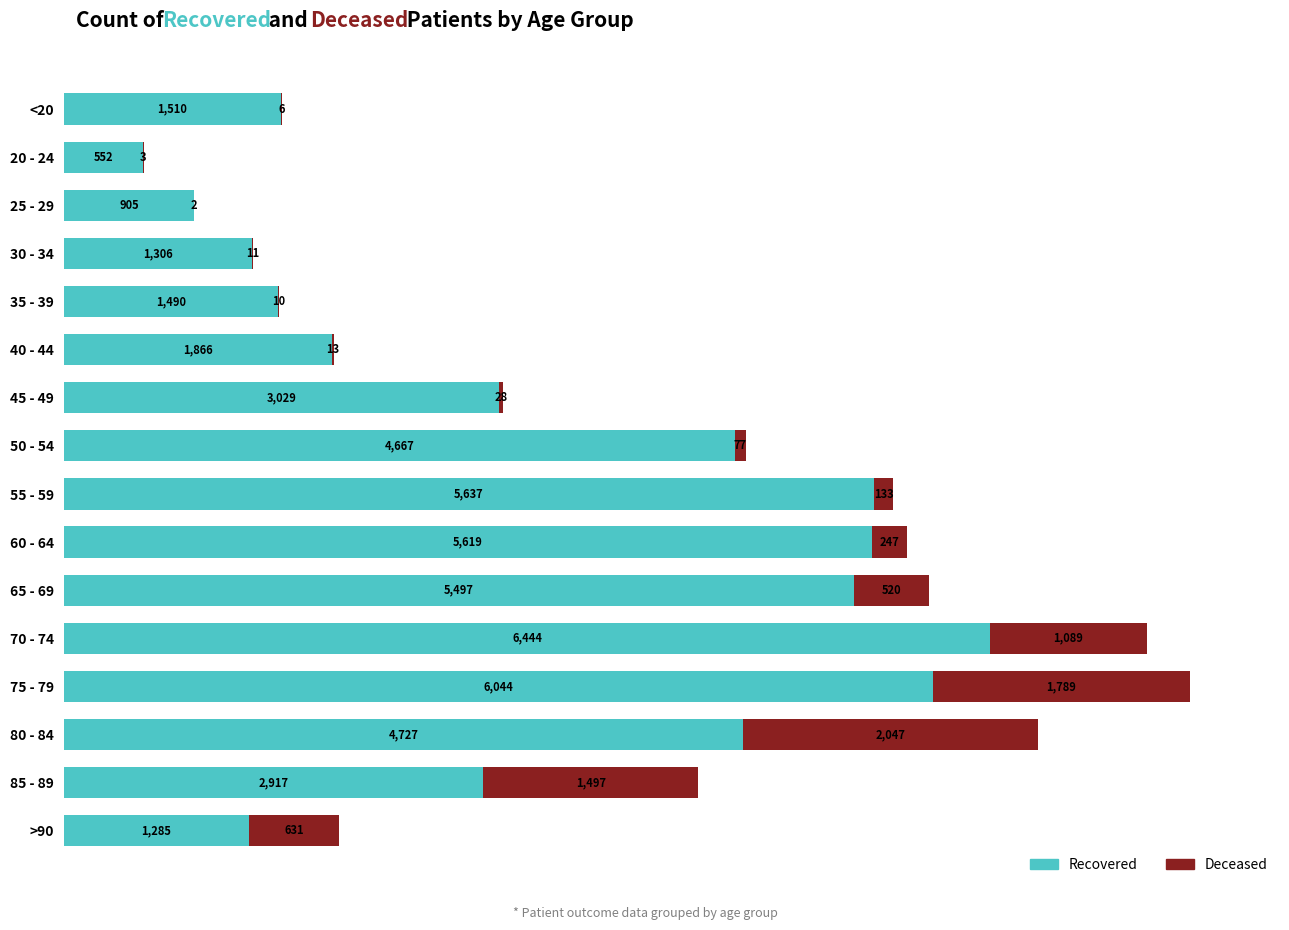

At which category is the sum across all series the highest?

75 - 79